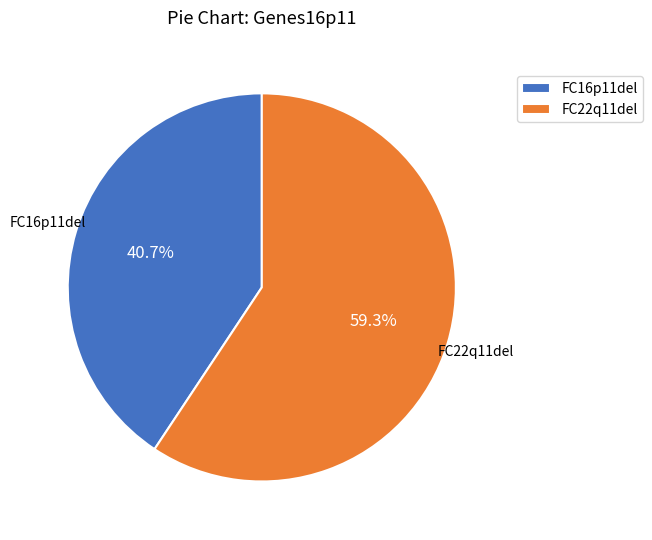

Is there a majority slice in this chart?

Yes